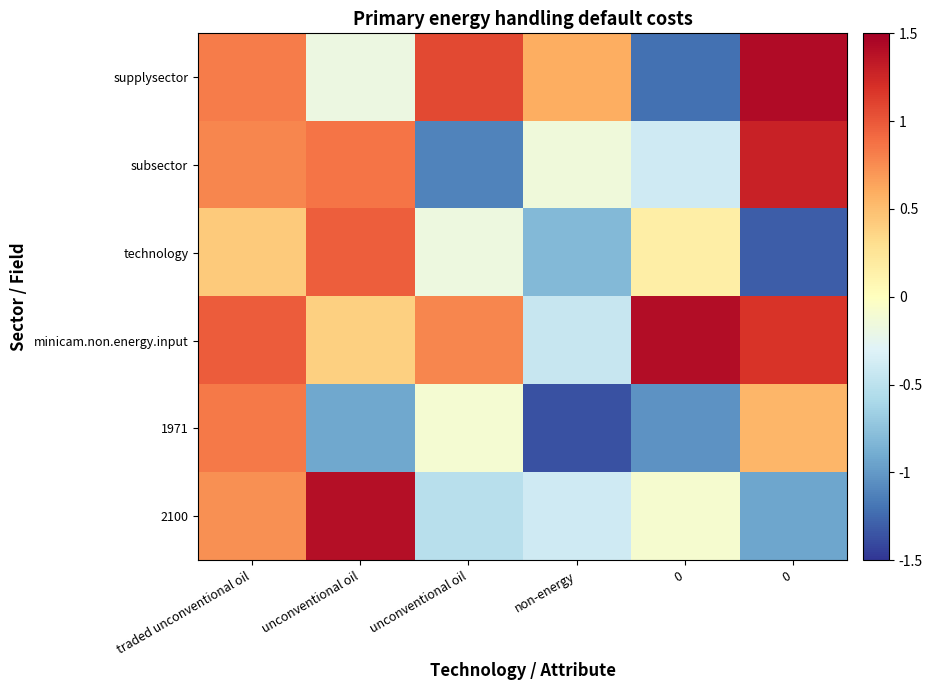

Reading right to left, list all the values displayed in this chart.

supplysector: 0=1.4	0=-1.2	non-energy=0.6	unconventional oil=1.1	unconventional oil=-0.2	traded unconventional oil=0.8
subsector: 0=1.3	0=-0.4	non-energy=-0.1	unconventional oil=-1.1	unconventional oil=0.9	traded unconventional oil=0.8
technology: 0=-1.3	0=0.2	non-energy=-0.8	unconventional oil=-0.2	unconventional oil=1.0	traded unconventional oil=0.4
minicam.non.energy.input: 0=1.2	0=1.4	non-energy=-0.4	unconventional oil=0.8	unconventional oil=0.4	traded unconventional oil=1.0
1971: 0=0.5	0=-1.0	non-energy=-1.4	unconventional oil=-0.1	unconventional oil=-0.9	traded unconventional oil=0.8
2100: 0=-0.9	0=-0.1	non-energy=-0.4	unconventional oil=-0.5	unconventional oil=1.4	traded unconventional oil=0.7